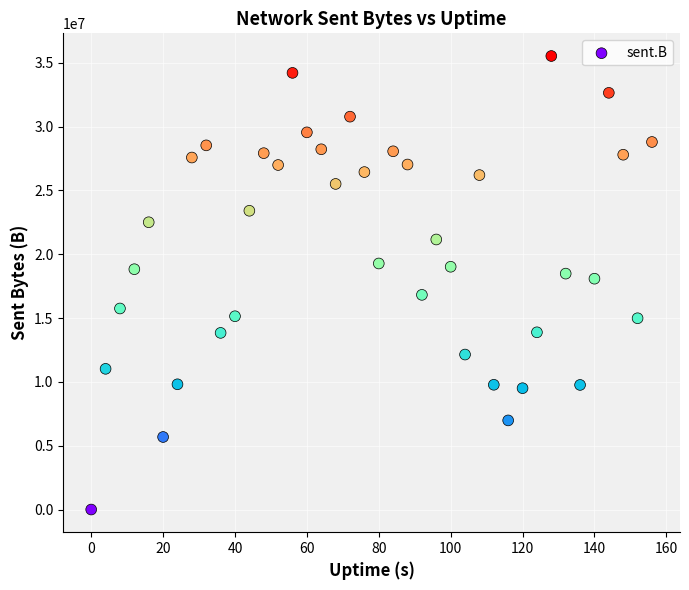

What is the range of Y values (max minus min)?

35528862